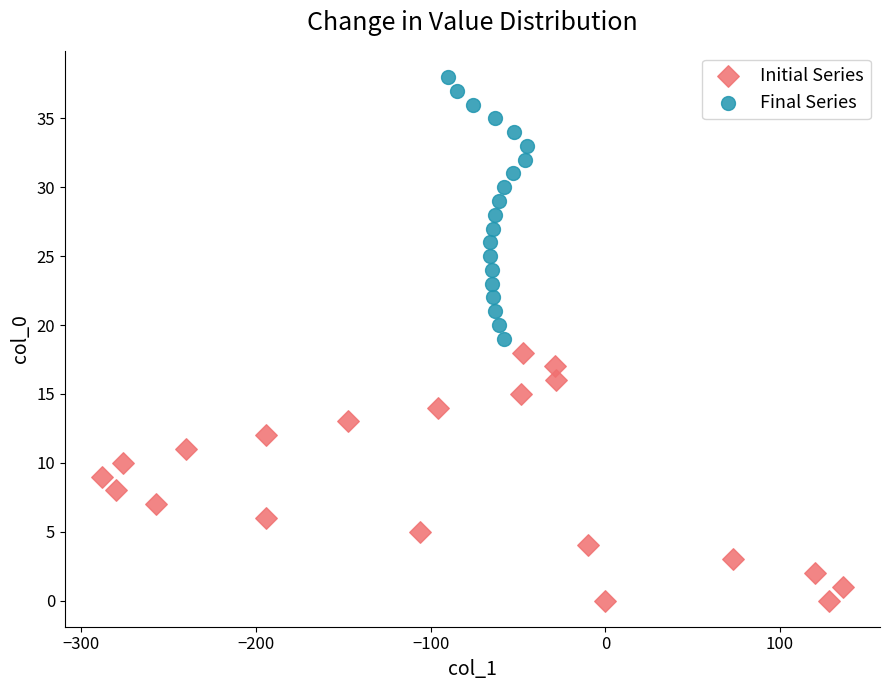

Which series reaches the minimum Y coordinate?

Initial Series